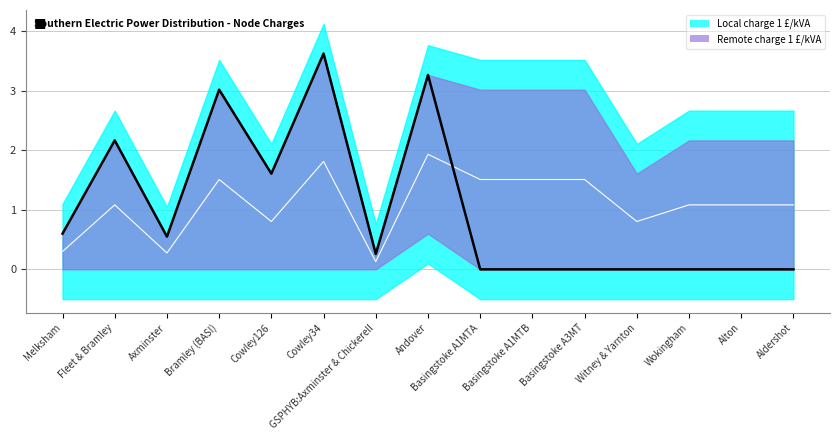

Reading right to left, list all the values displayed in this chart.

Aldershot=0.0	Alton=0.0	Wokingham=0.0	Witney & Yarnton=0.0	Basingstoke A3MT=0.0	Basingstoke A1MTB=0.0	Basingstoke A1MTA=0.0	Andover=3.3	GSPHYB:Axminster & Chickerell=0.3	Cowley34=3.6	Cowley126=1.6	Bramley (BASI)=3.0	Axminster=0.6	Fleet & Bramley=2.2	Melksham=0.6